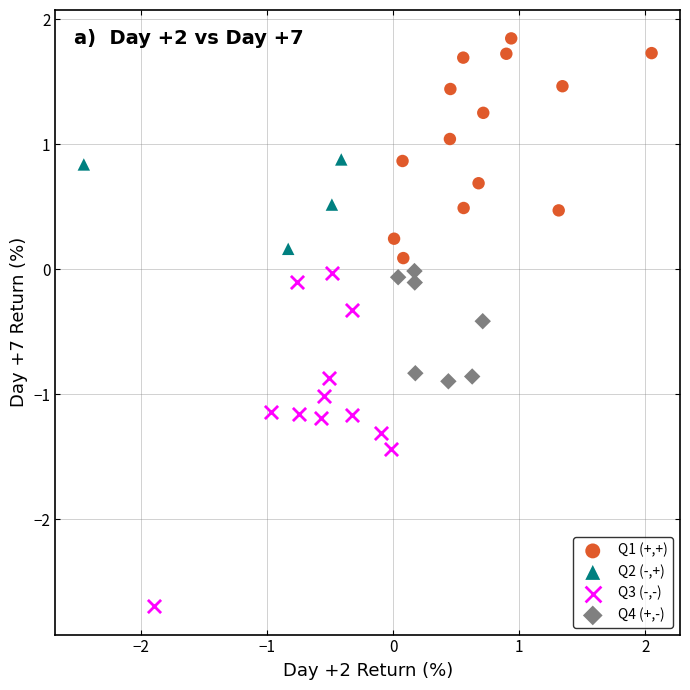

Which series contains the highest Y value?

Q1 (+,+)